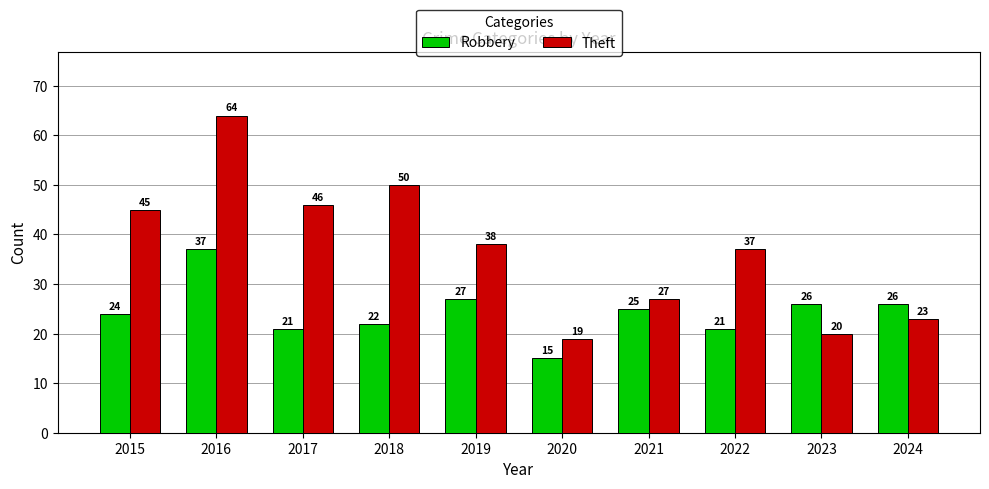

At which category is the sum across all series the highest?

2016